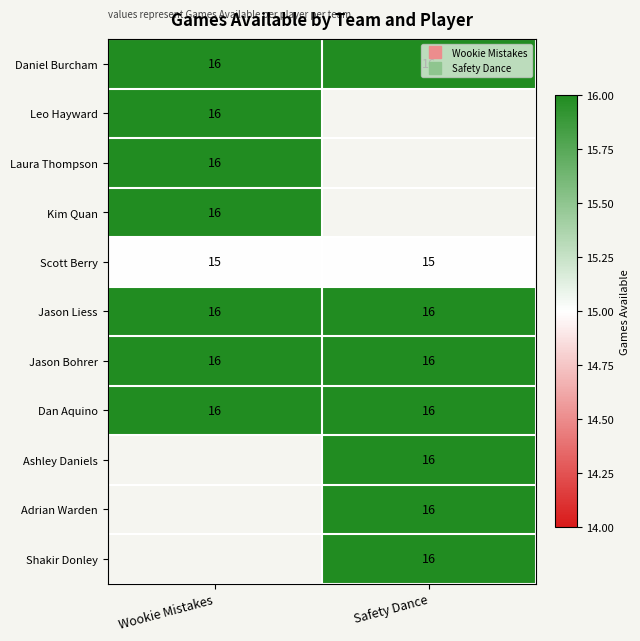

Rank the categories by Laura Thompson value from highest to lowest.

Wookie Mistakes, Safety Dance